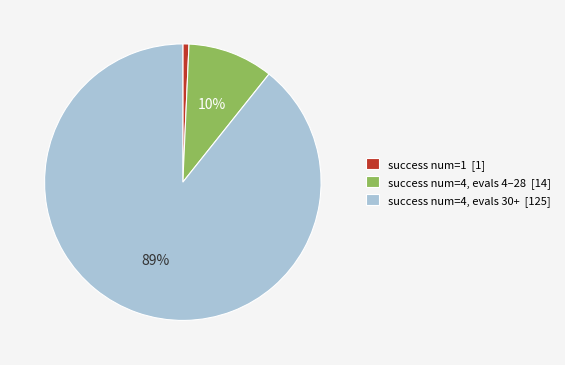

Is the sum of success num=4, evals 30+ [125] and success num=1 [1] greater than half?

Yes